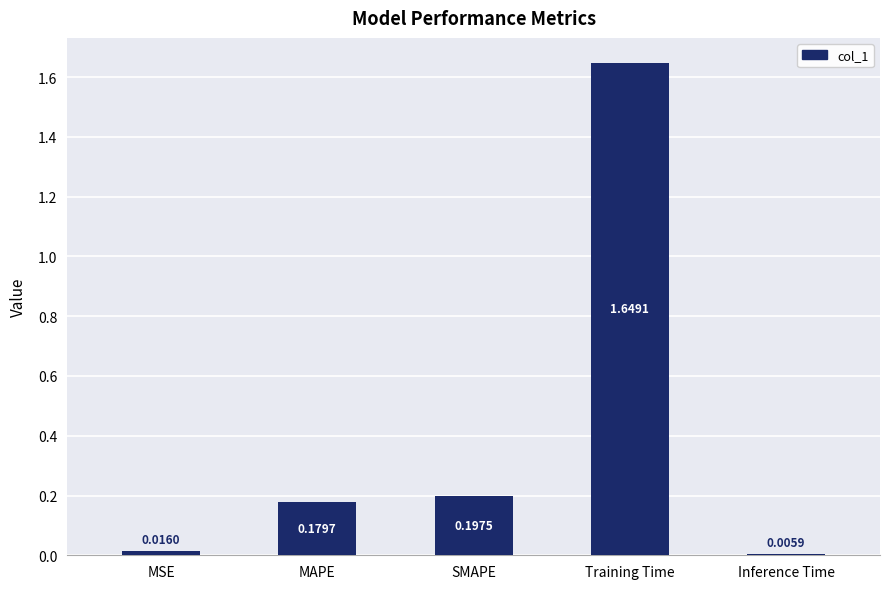

What position from the left is SMAPE?

3